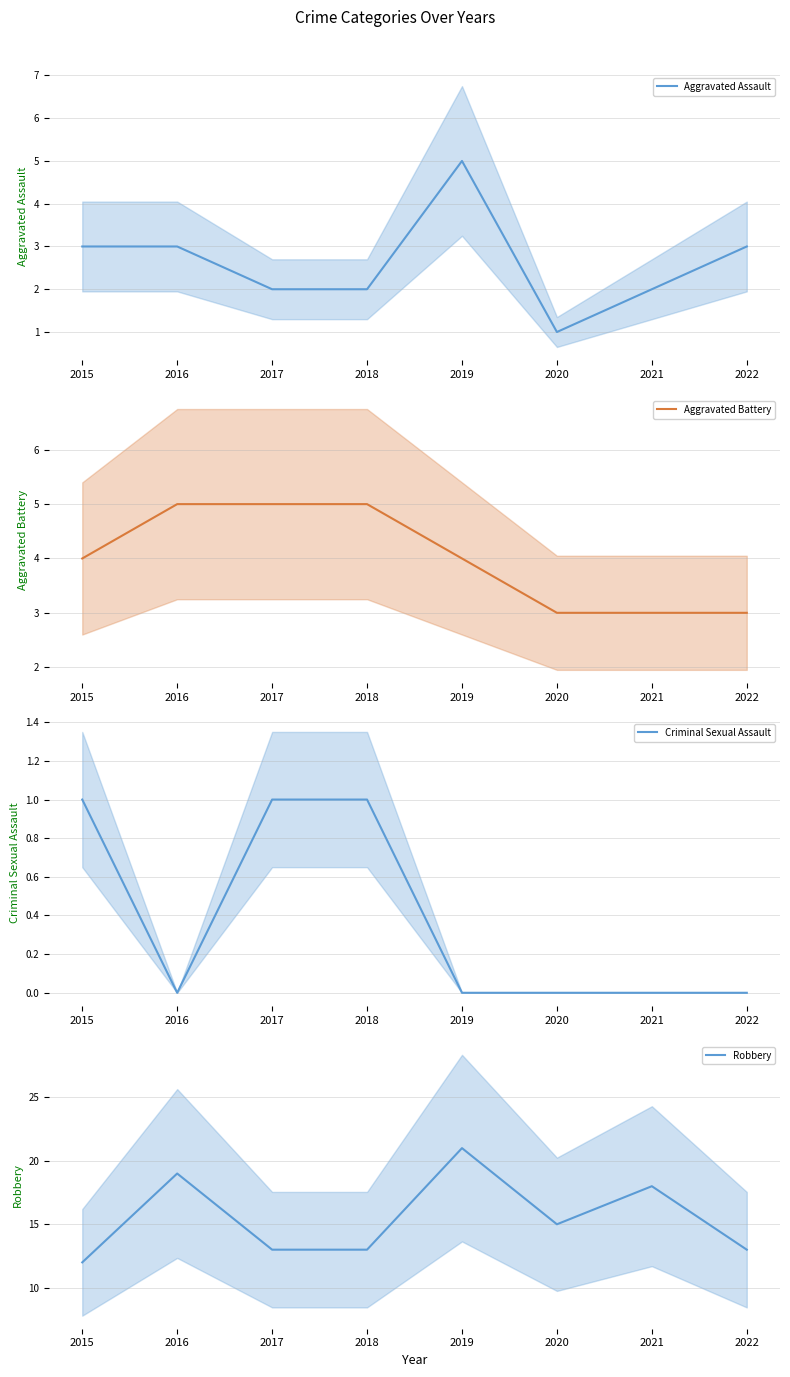

At which label does Aggravated Assault reach its minimum?

2020